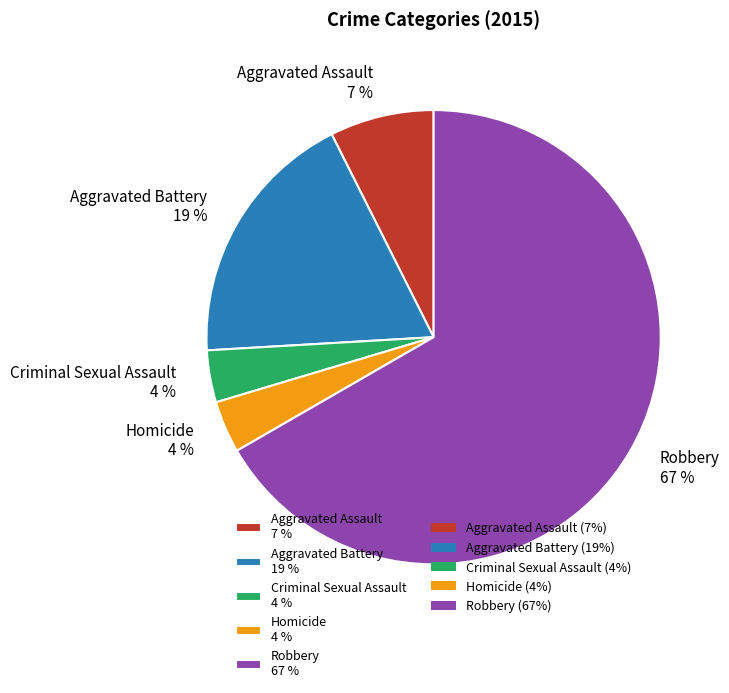

To the nearest percent, what percentage of the pie is Aggravated Battery?

19%